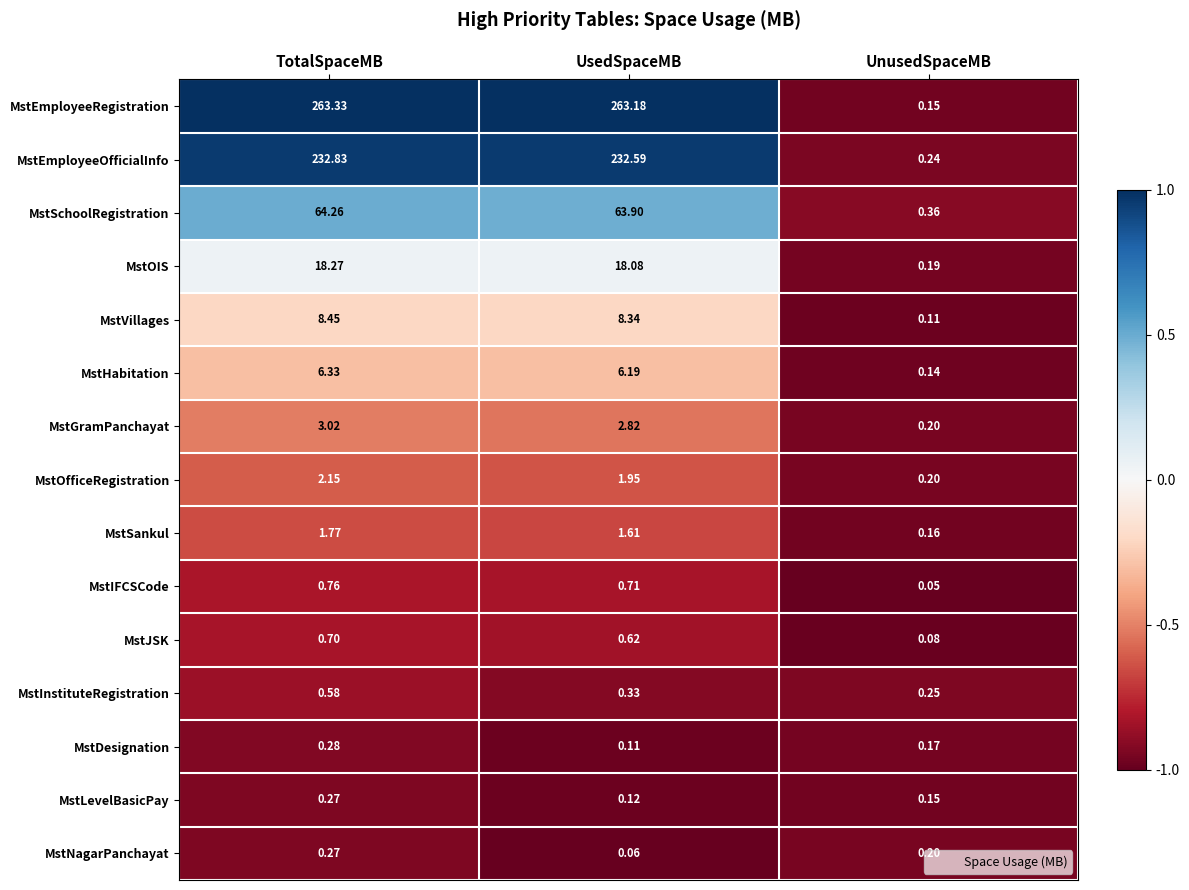

How many categories are shown in the chart?

3